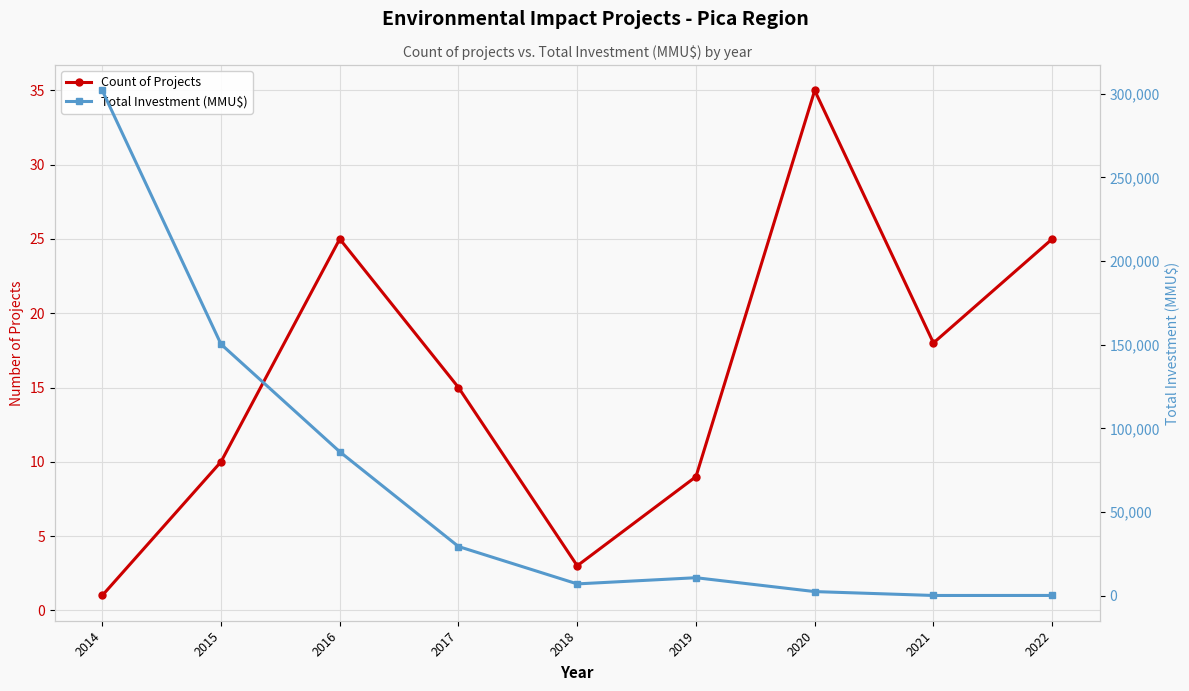

What is the value of the Count of Projects point at the 4th from the left?

15